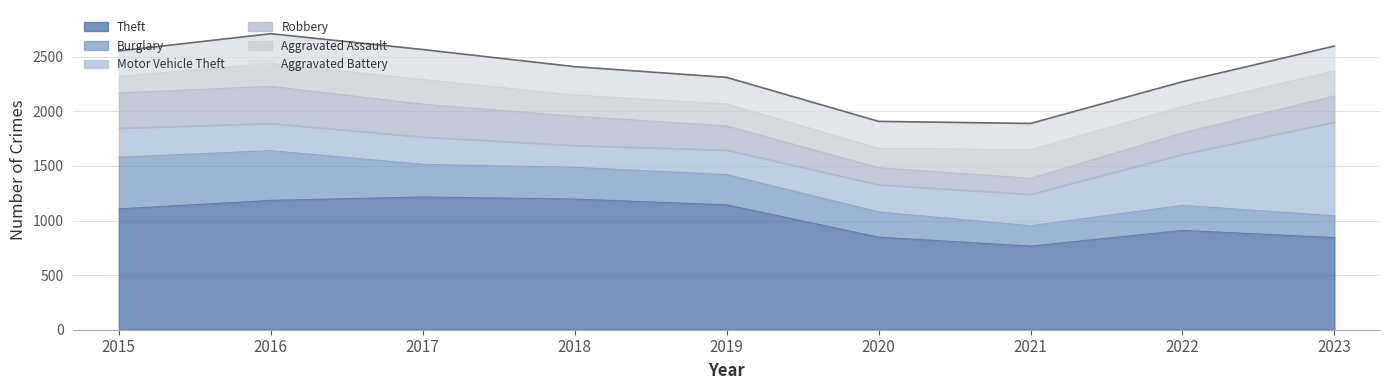

Reading left to right, extract all data points from this chart.

Theft: 2015=1107	2016=1185	2017=1216	2018=1197	2019=1144	2020=848	2021=766	2022=910	2023=844
Burglary: 2015=473	2016=455	2017=299	2018=291	2019=277	2020=231	2021=187	2022=229	2023=200
Motor Vehicle Theft: 2015=266	2016=250	2017=251	2018=200	2019=225	2020=250	2021=288	2022=468	2023=858
Robbery: 2015=323	2016=339	2017=300	2018=268	2019=221	2020=155	2021=146	2022=196	2023=239
Aggravated Assault: 2015=152	2016=209	2017=226	2018=193	2019=201	2020=178	2021=262	2022=242	2023=230
Aggravated Battery: 2015=232	2016=273	2017=274	2018=260	2019=243	2020=246	2021=240	2022=226	2023=227